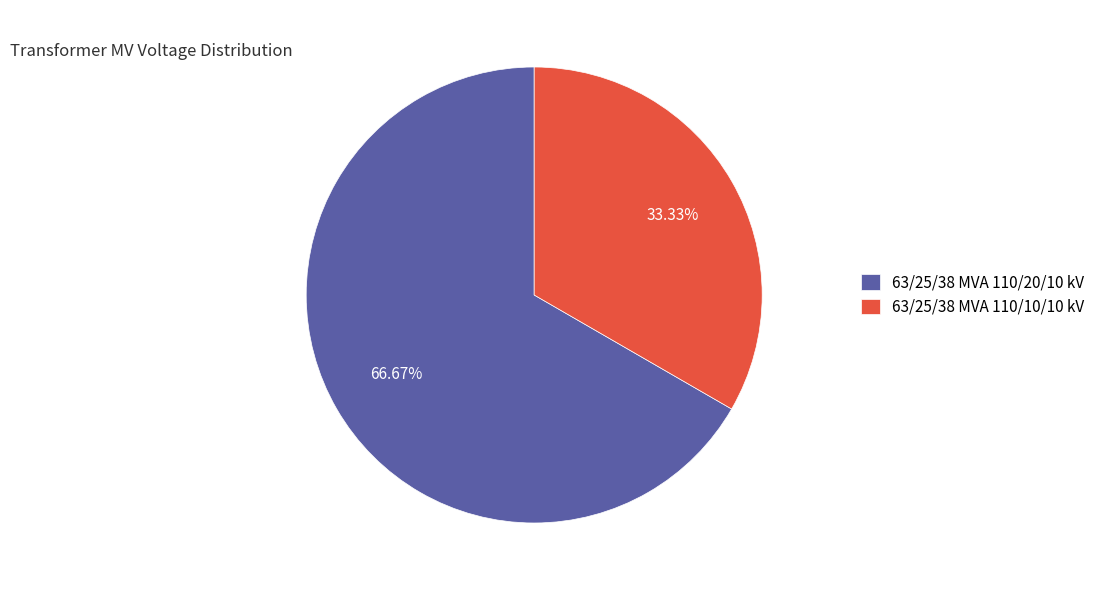

To the nearest percent, what portion does 63/25/38 MVA 110/10/10 kV represent?

33%